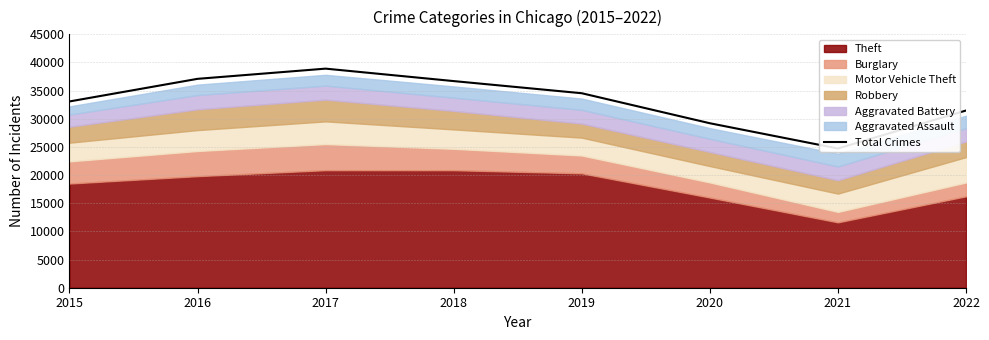

Does the chart have visible grid lines?

Yes